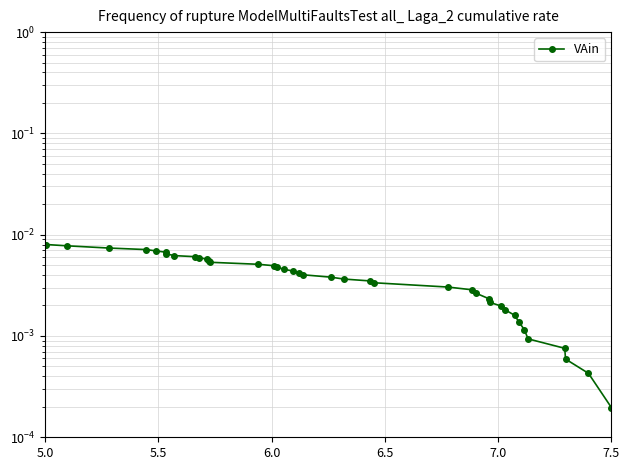

Is it true that the value at 21 is 0.0?

False